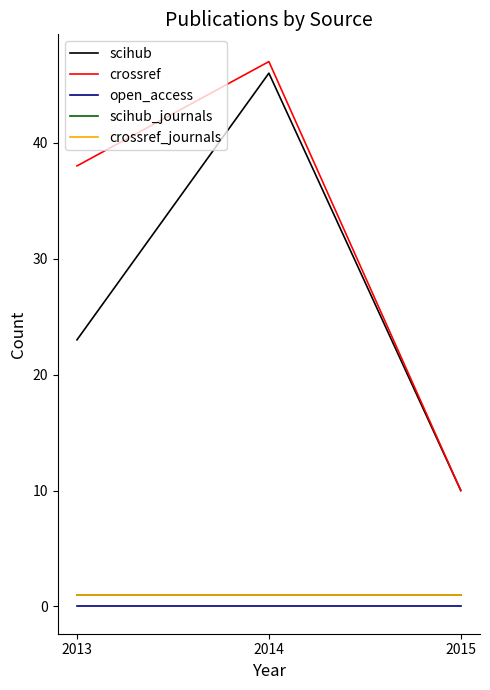

Rank the series by their maximum value, from lowest to highest.

open_access, scihub_journals, crossref_journals, scihub, crossref